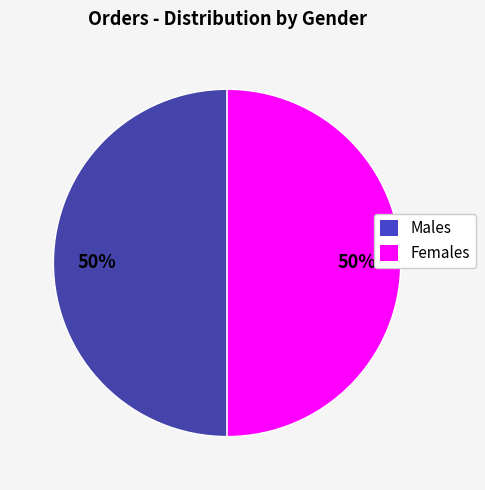

To the nearest percent, what is the average slice percentage?

50%